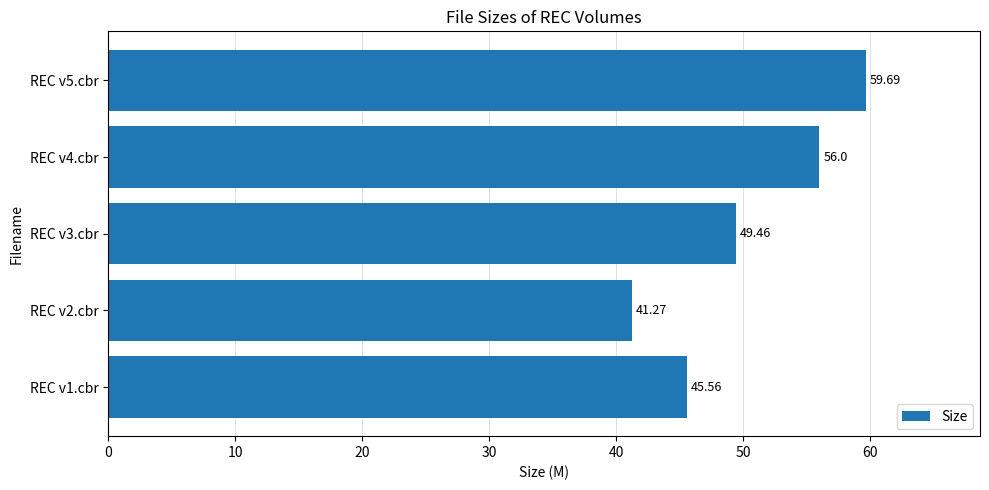

At which category does the chart reach its minimum across all series?

REC v2.cbr